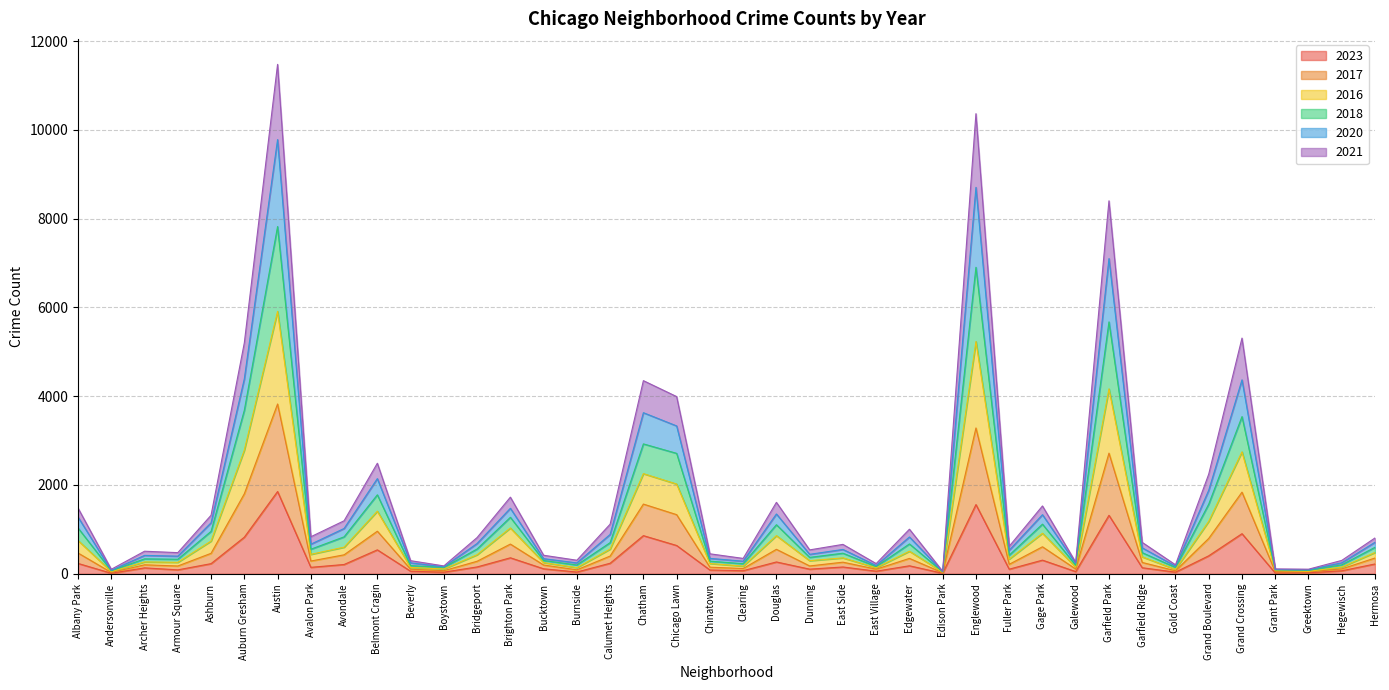

What are all the series names shown in the legend?

2023, 2017, 2016, 2018, 2020, 2021